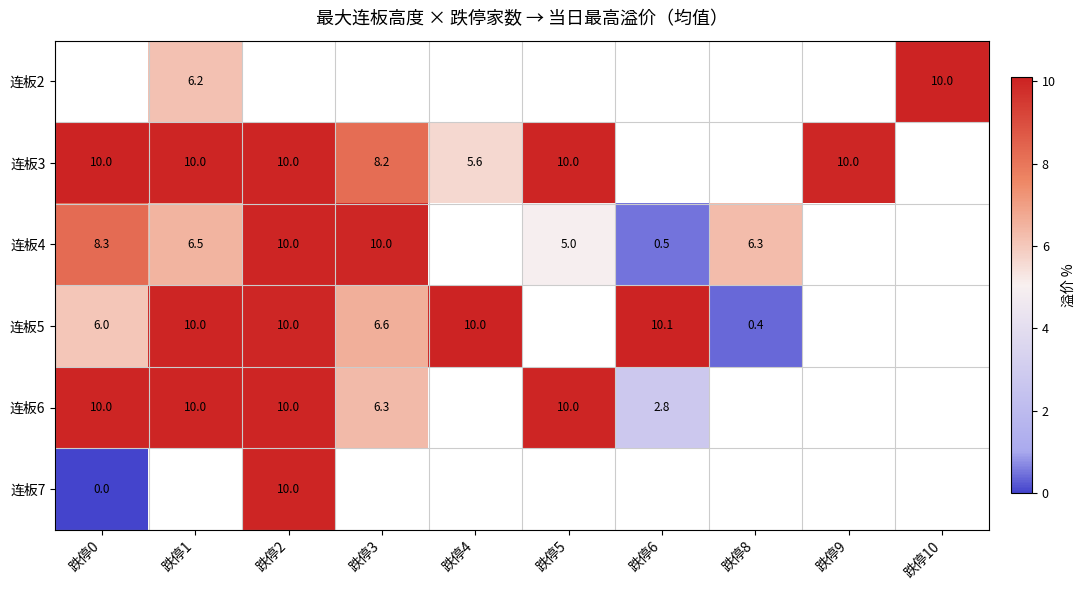

What is the approximate value of 连板4 at 跌停6?

0.5